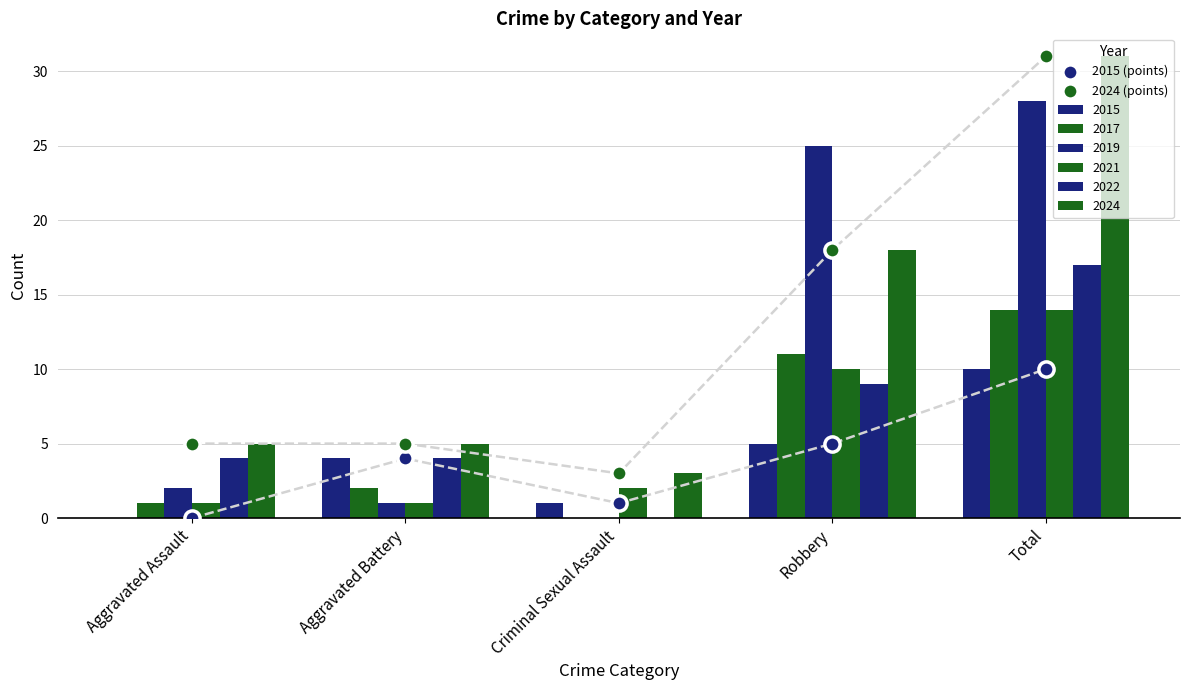

Which series has the widest spread of Y values?

2024 (points)